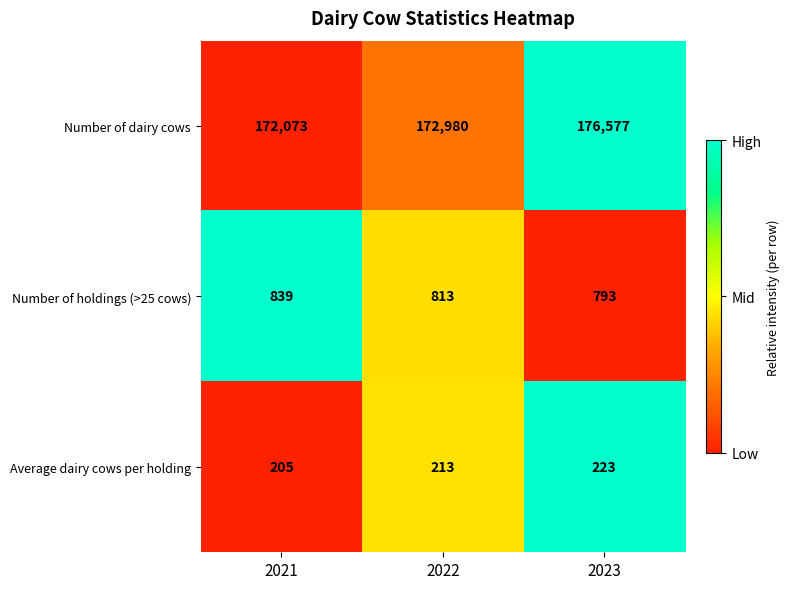

Which category has the highest value across all series?

2023